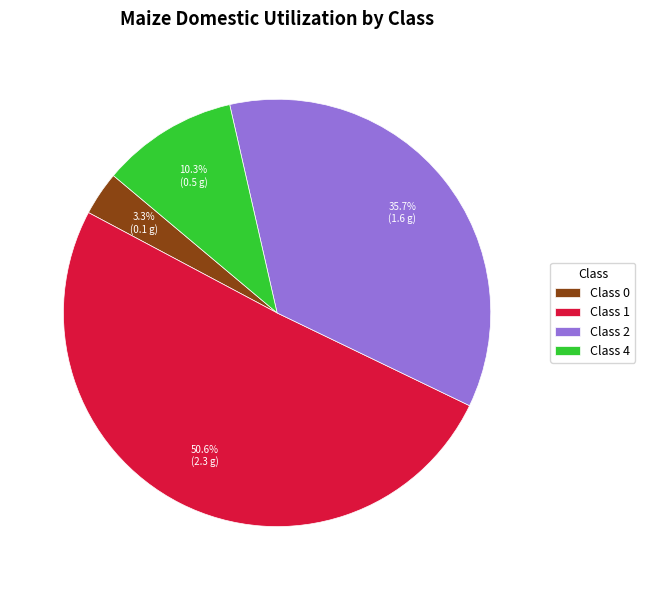

What is the ratio of the value at Class 4 to the value at Class 0?

3.1